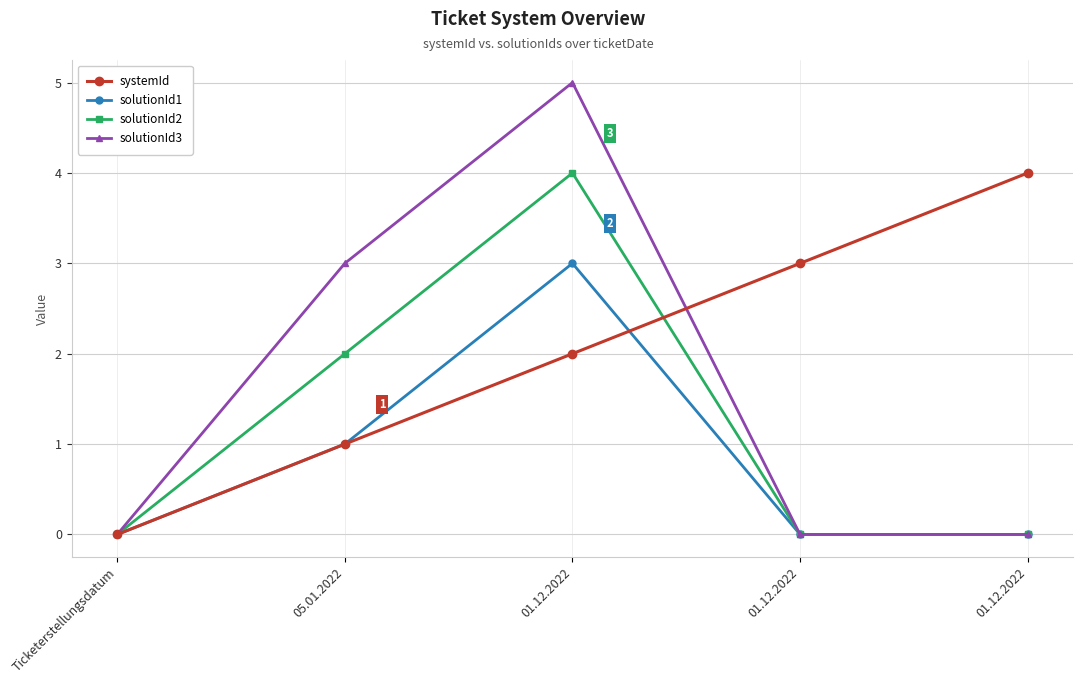

How many data points does each series have?

5